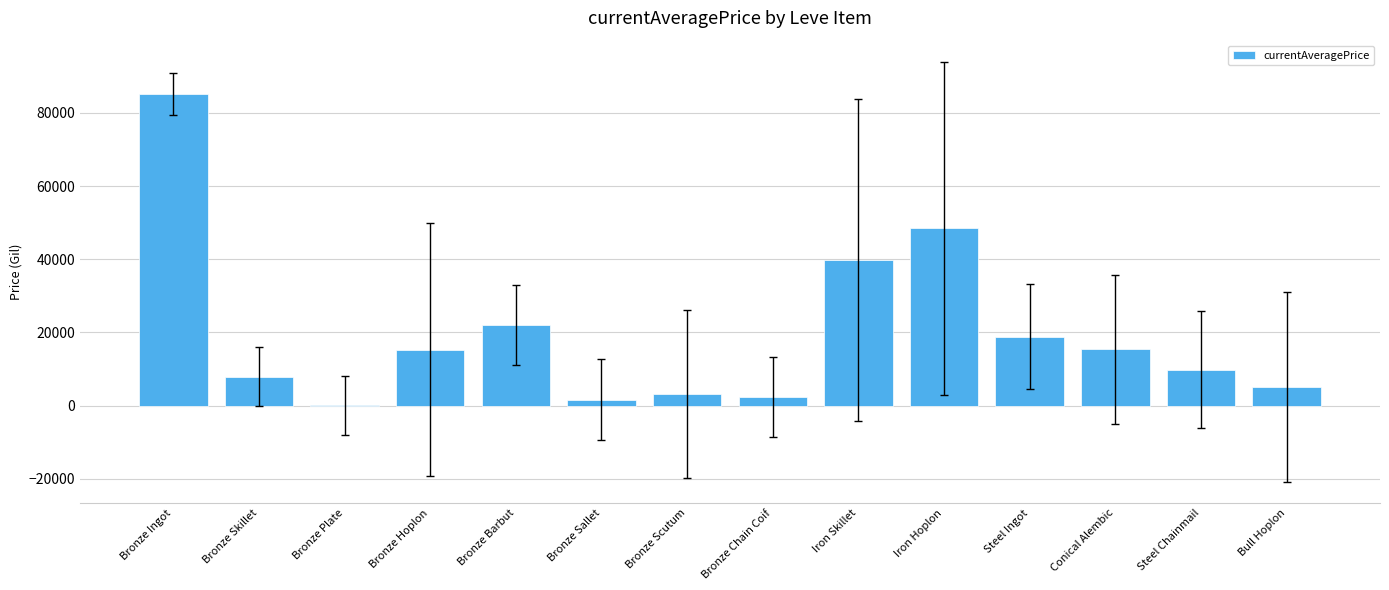

Are the bars horizontal?

No